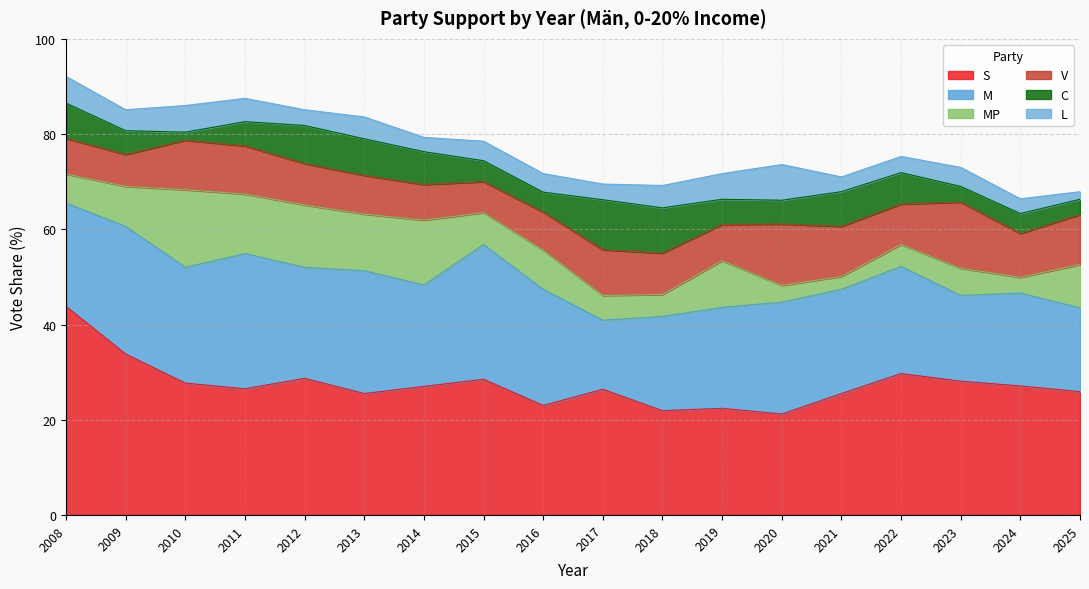

Reading right to left, list all the values displayed in this chart.

S: 25.9	27.1	28.1	29.7	25.5	21.2	22.4	21.9	26.4	23.0	28.5	27.0	25.5	28.7	26.5	27.7	33.8	43.8
M: 17.6	19.5	18.0	22.5	21.9	23.5	21.2	19.8	14.5	24.4	28.3	21.3	25.8	23.3	28.4	24.3	26.8	21.7
MP: 9.1	3.3	5.7	4.6	2.7	3.5	9.8	4.6	5.2	8.2	6.7	13.6	11.9	13.1	12.5	16.3	8.4	6.1
V: 10.5	9.2	13.9	8.5	10.5	12.9	7.6	8.7	9.6	8.0	6.5	7.5	8.1	8.7	10.1	10.4	6.7	7.5
C: 3.2	4.2	3.3	6.6	7.3	5.0	5.3	9.5	10.5	4.2	4.4	6.9	7.7	8.0	5.1	1.7	5.0	7.4
L: 1.6	3.1	4.0	3.4	3.1	7.5	5.4	4.7	3.3	3.9	4.1	3.0	4.6	3.3	4.9	5.6	4.4	5.6